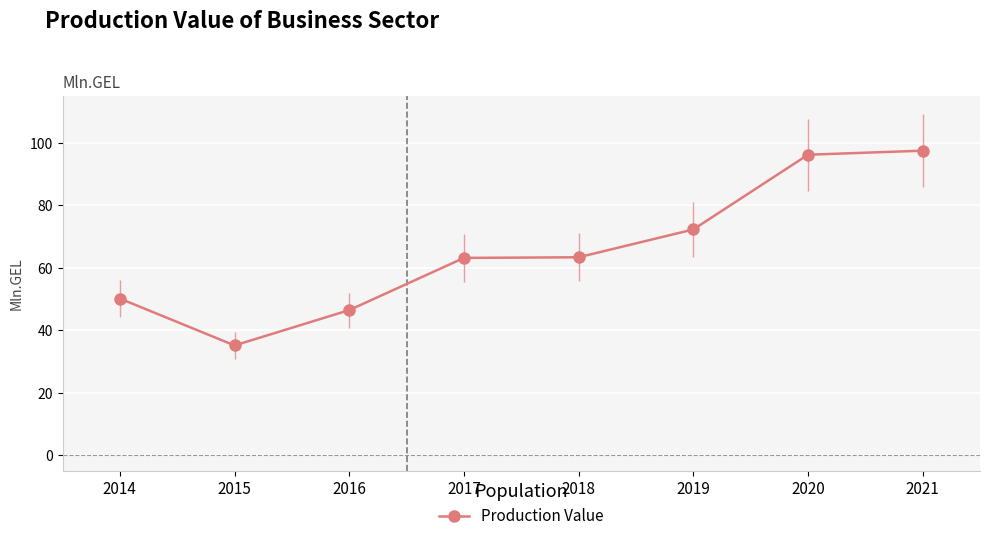

Which category has the lowest value across all series?

2015